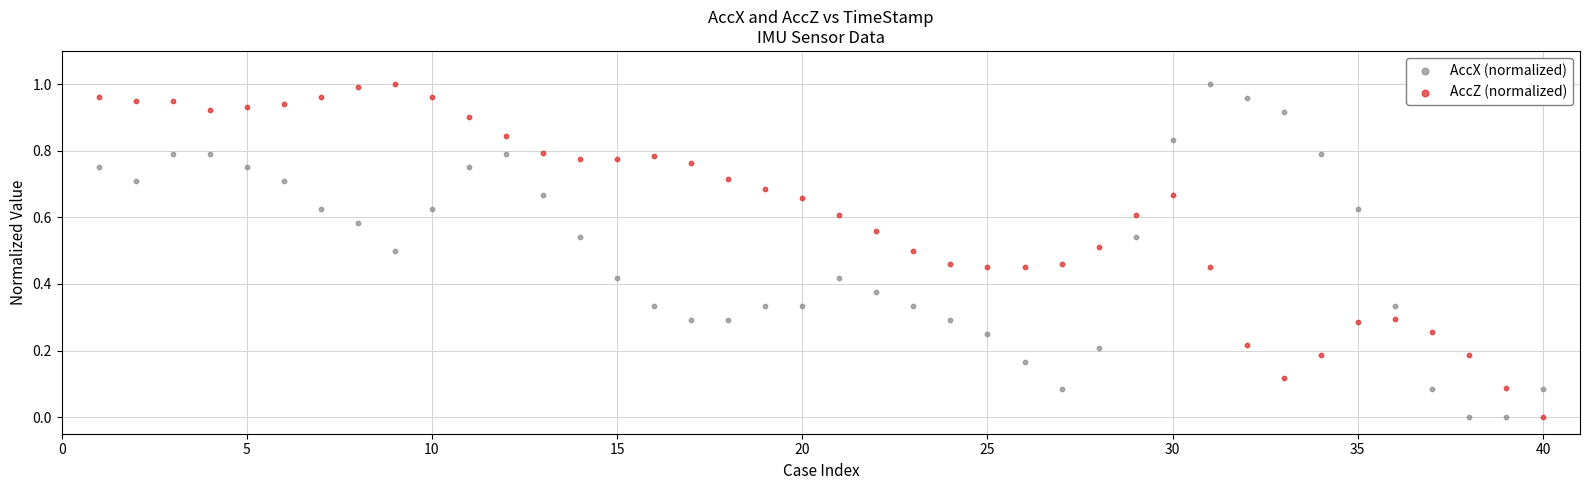

What is the X range (max minus min) for the scatter plot?

39.0